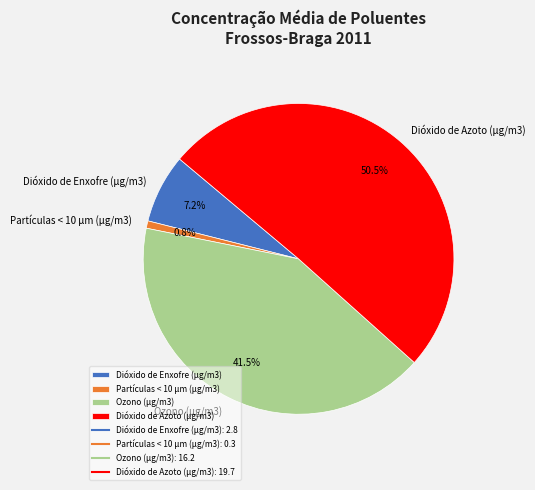

What percentage is the Dióxido de Enxofre (µg/m3) slice, to the nearest percent?

7%